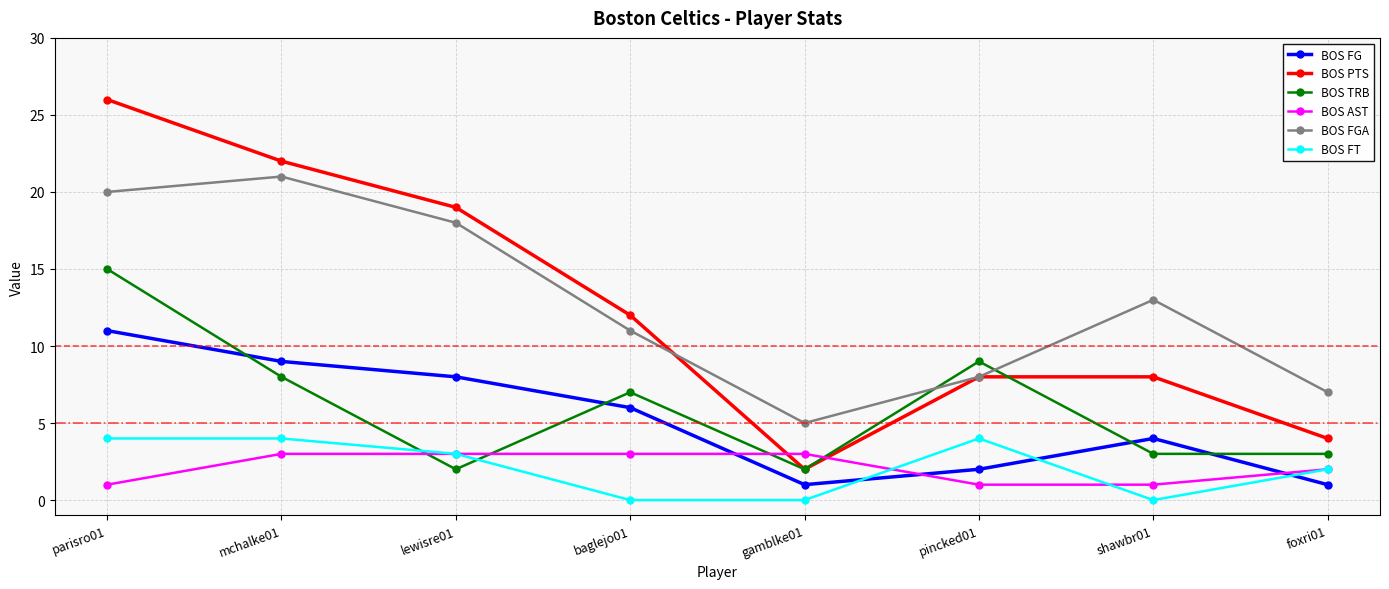

What is the difference between the highest and lowest values at shawbr01?

13